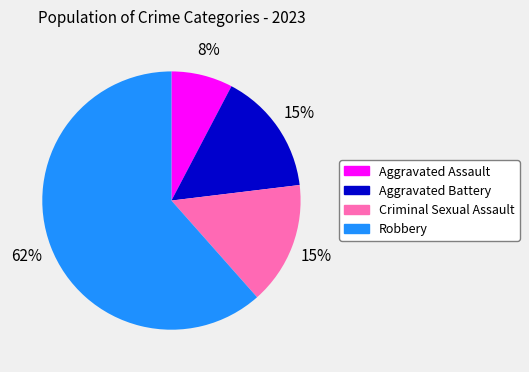

How many slices are in this pie chart?

4